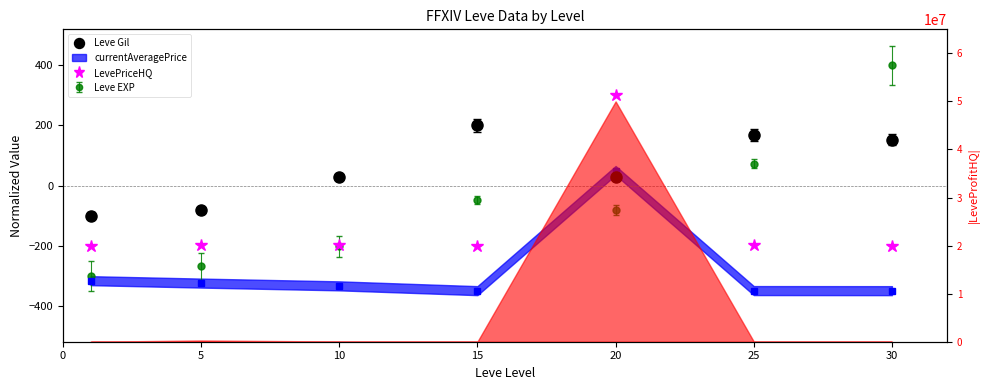

At how many categories does at least one series exceed 140?

4